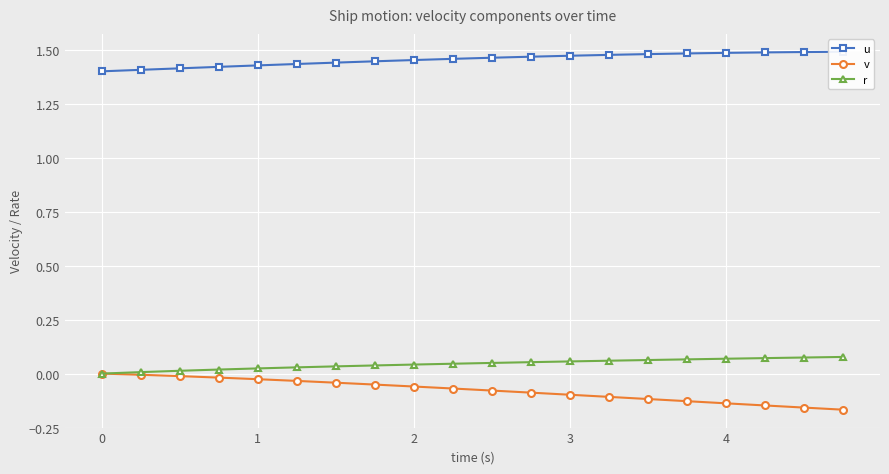

The r series shows 0.0 at 3. True or false?

False